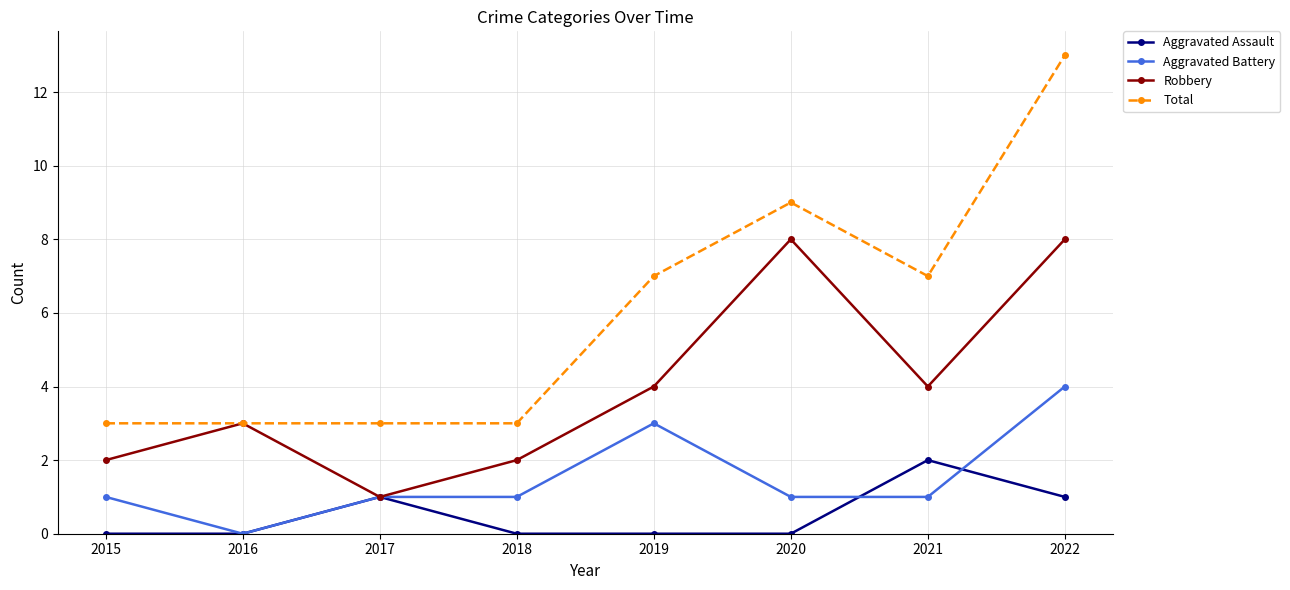

True or false: Total and Aggravated Battery cross at least once.

False